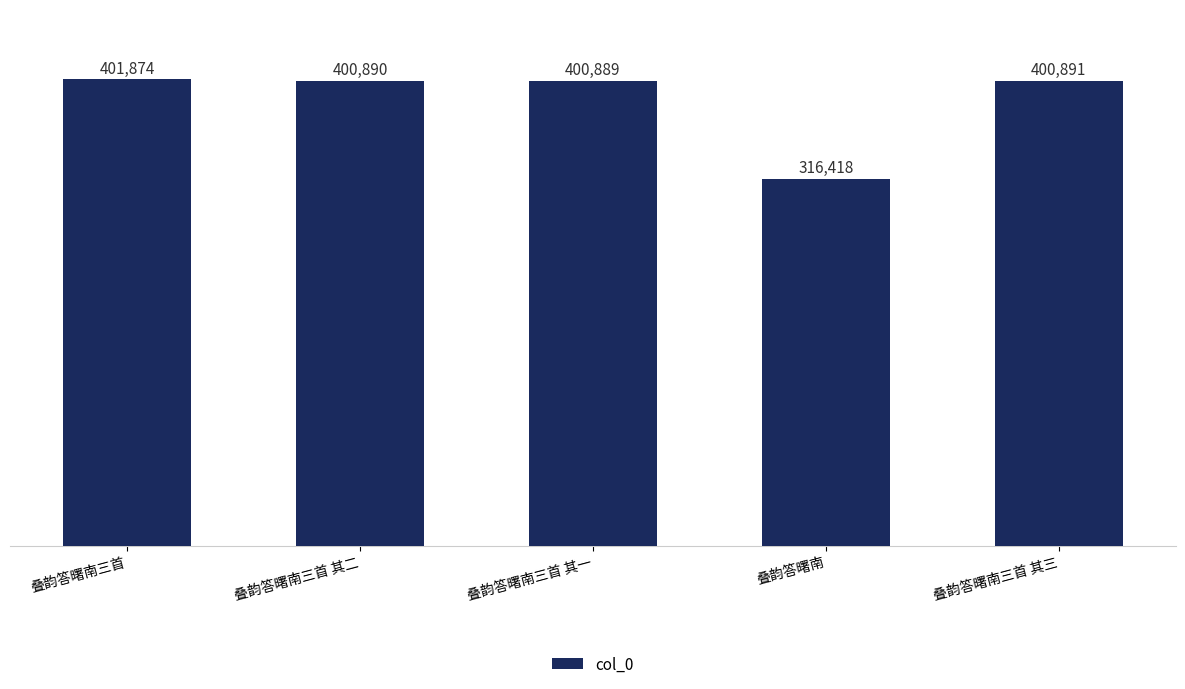

Rank the categories by value from lowest to highest.

叠韵答曙南, 叠韵答曙南三首 其一, 叠韵答曙南三首 其二, 叠韵答曙南三首 其三, 叠韵答曙南三首